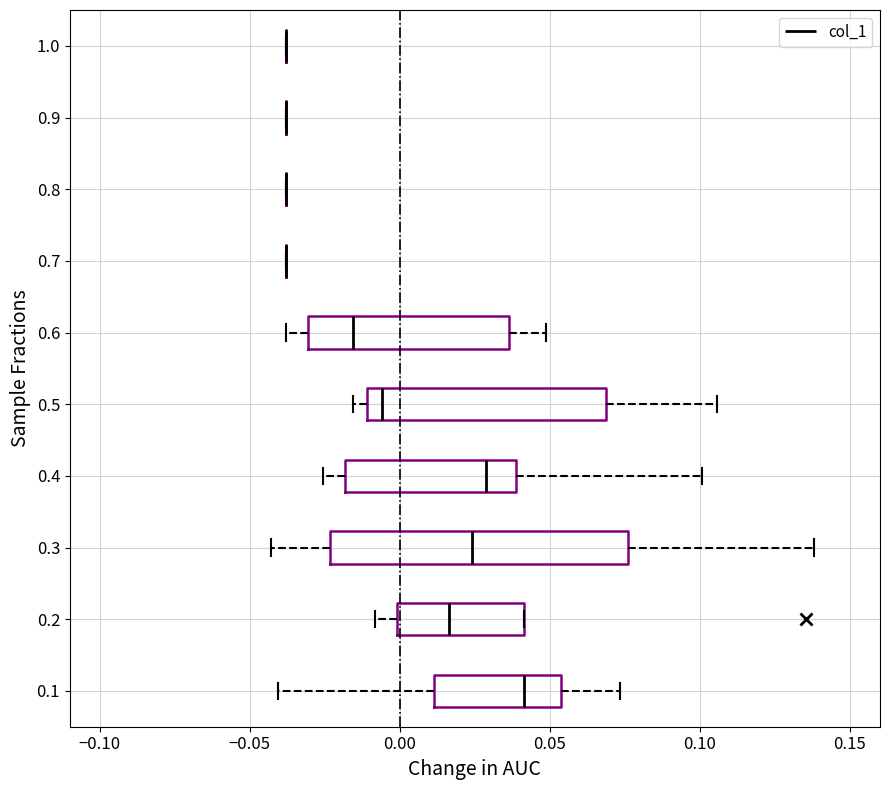

Reading bottom to top, read every box against the x-axis: the position of its median line, the range the box covers, and the ends of its whiskers. The values are not printed on the chart, so give them approximately, as read against the axis.

0.1: median 0.040, box 0.010 to 0.055, whiskers -0.040 to 0.075
0.2: median 0.015, box 0.000 to 0.040, whiskers -0.010 to 0.040
0.3: median 0.025, box -0.025 to 0.075, whiskers -0.045 to 0.140
0.4: median 0.030, box -0.020 to 0.040, whiskers -0.025 to 0.100
0.5: median -0.005, box -0.010 to 0.070, whiskers -0.015 to 0.105
0.6: median -0.015, box -0.030 to 0.035, whiskers -0.040 to 0.050
0.7: box collapsed to a line at -0.040, whiskers -0.040 to -0.040
0.8: box collapsed to a line at -0.040, whiskers -0.040 to -0.040
0.9: box collapsed to a line at -0.040, whiskers -0.040 to -0.040
1.0: box collapsed to a line at -0.040, whiskers -0.040 to -0.040